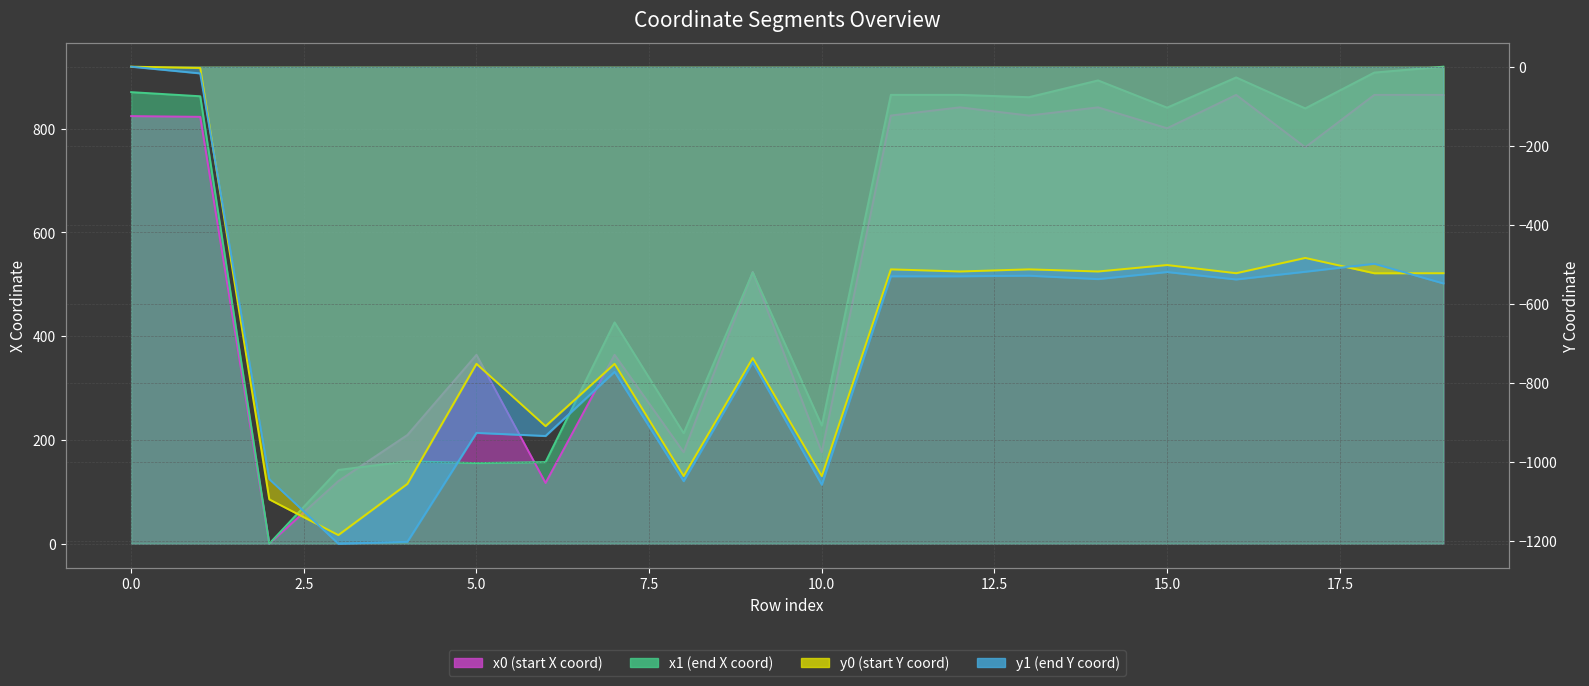

What is the difference between the second highest and minimum values in the y0 mean series?

1182.1